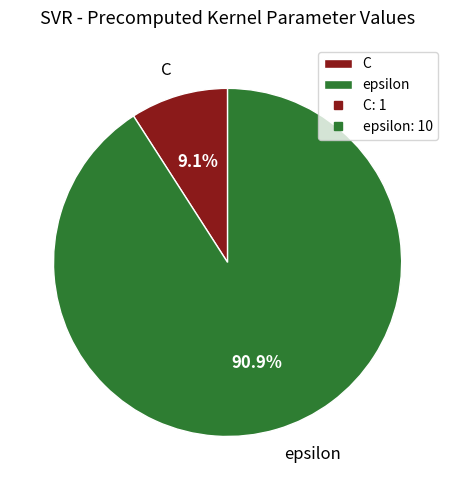

Rank the categories by value from lowest to highest.

C, epsilon